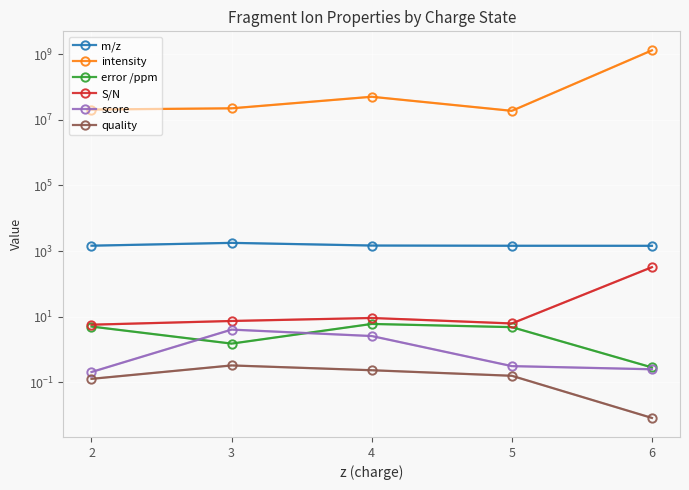

True or false: intensity and m/z intersect in this chart.

False